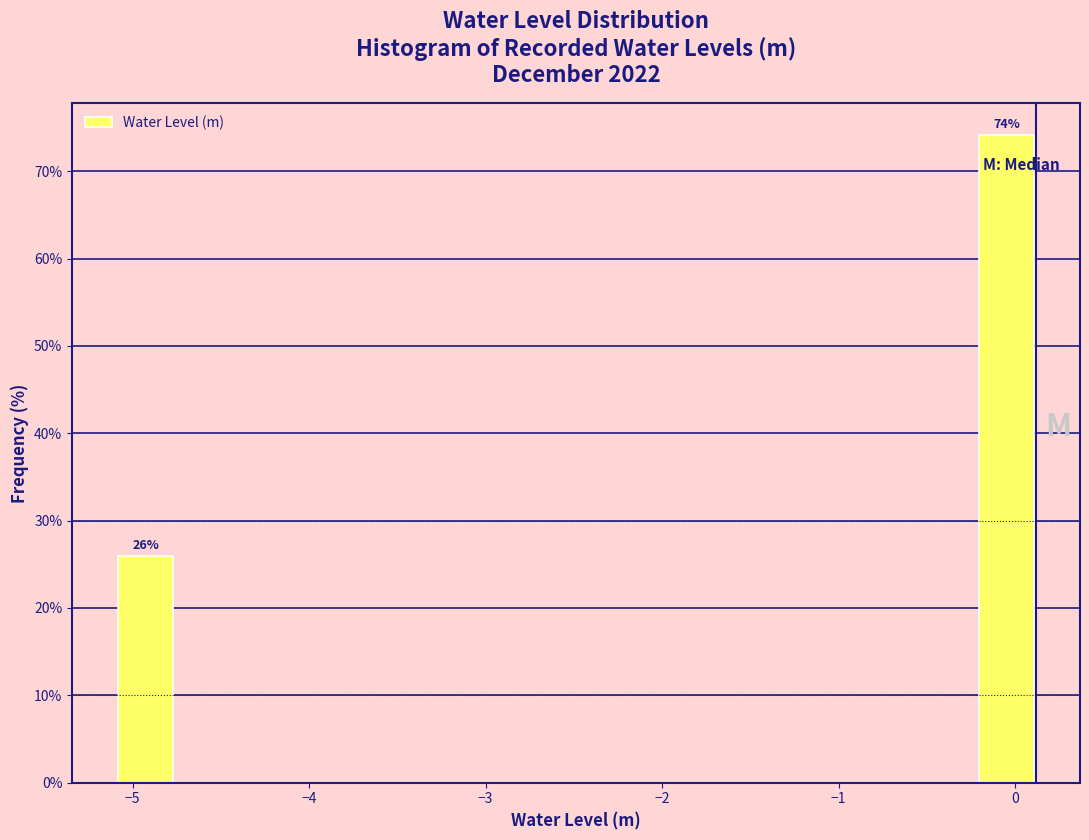

Around what value on the x-axis is the tallest bar? Give the approximate position of its centre, as read against the axis.

0.0